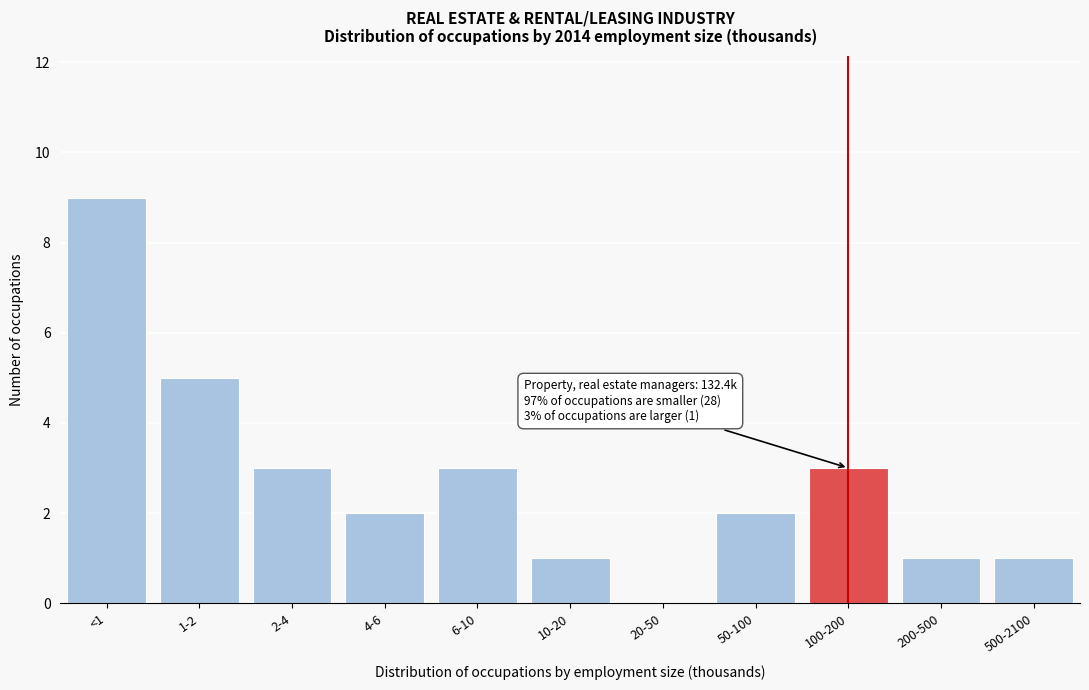

Reading left to right, list all the values displayed in this chart.

<1=9	1-2=5	2-4=3	4-6=2	6-10=3	10-20=1	20-50=0	50-100=2	100-200=3	200-500=1	500-2100=1